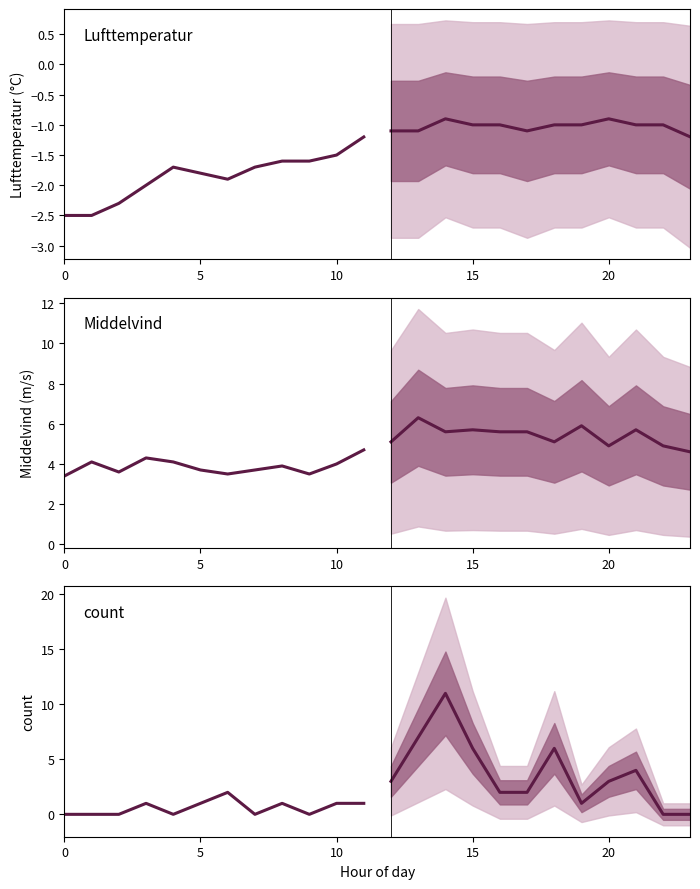

Read the count forecast value at 15.

6.0